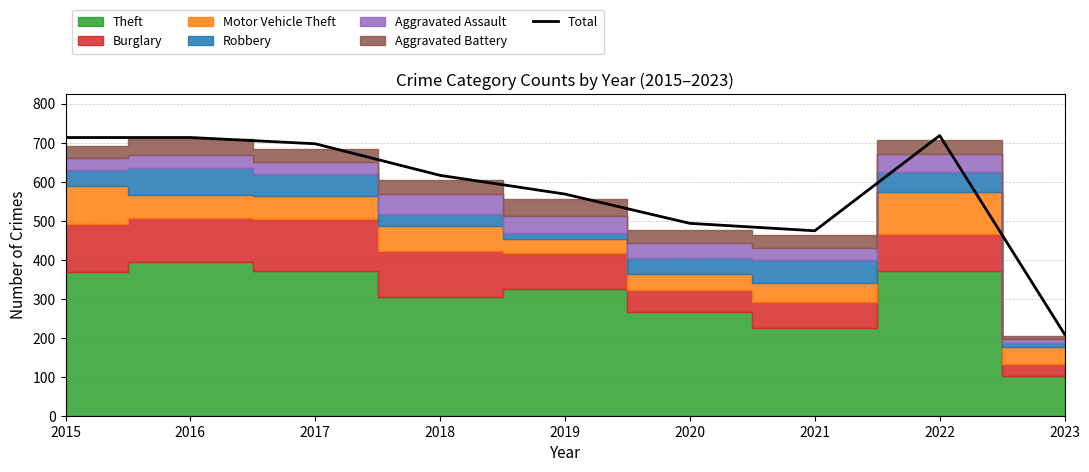

What is the difference between the maximum and minimum values?

509